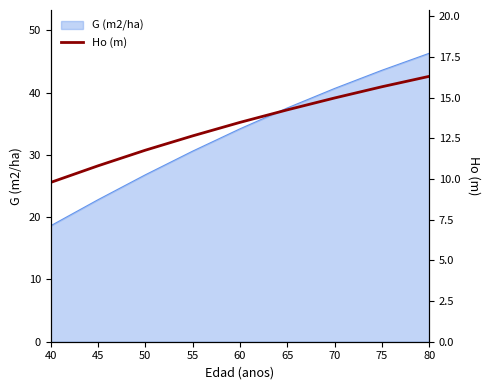

The chart shows a value of 9.8 at 40. True or false?

True